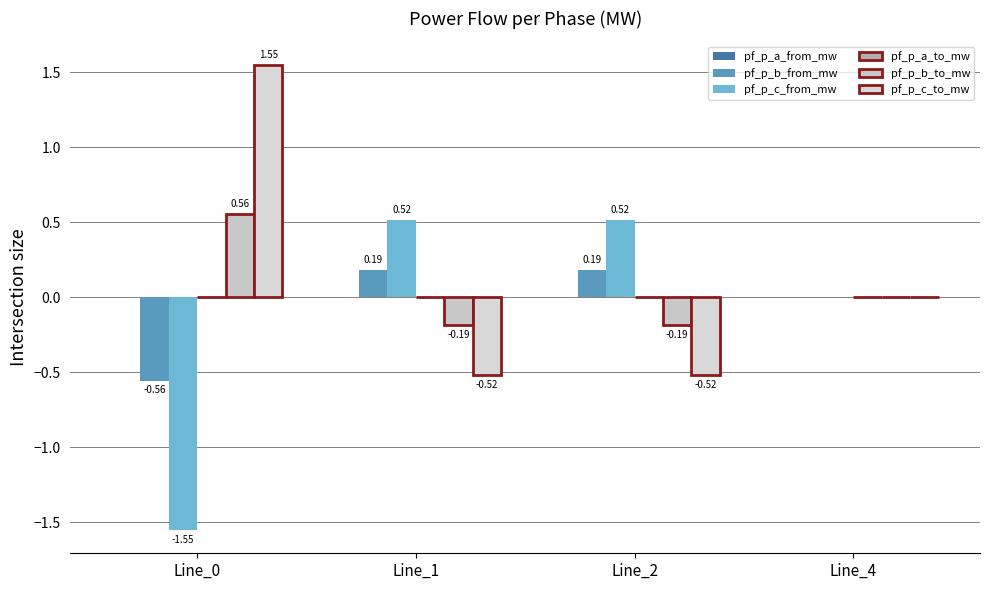

At which label does pf_p_c_from_mw first exceed 0?

Line_1